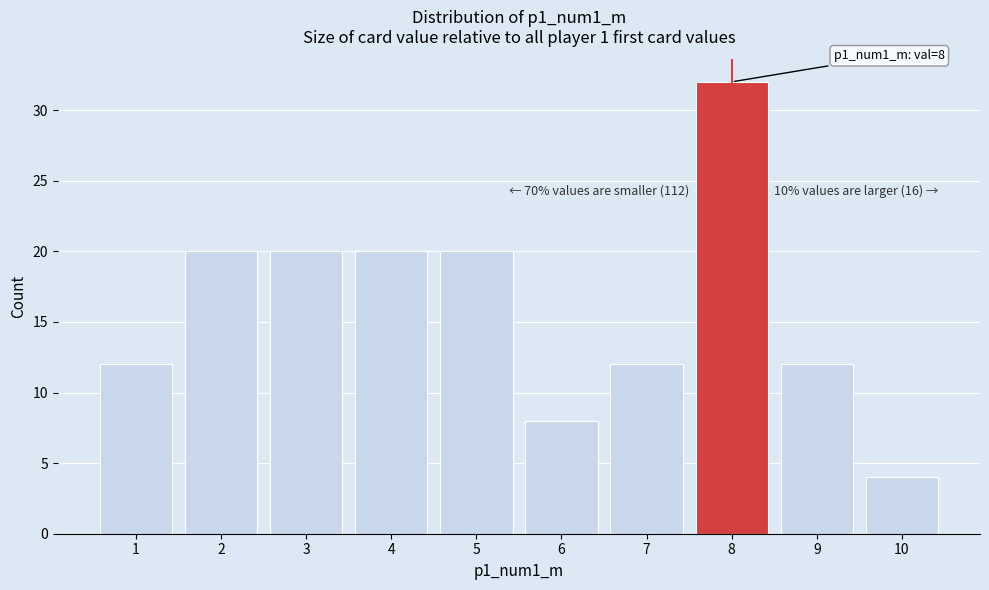

Reading left to right, extract all data points from this chart.

12	20	20	20	20	8	12	32	12	4